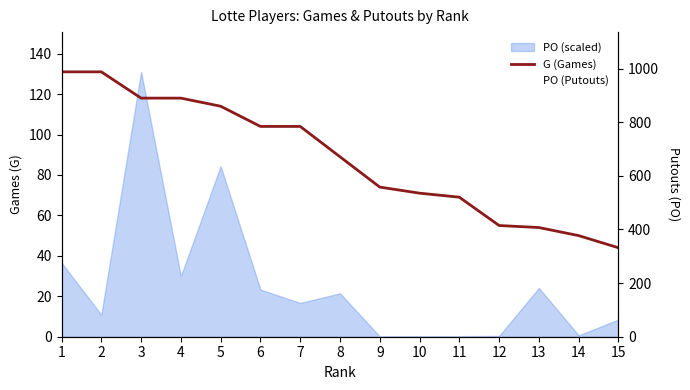

Reading left to right, transcribe all the data shown in this chart.

G (Games): 1=131	2=131	3=118	4=118	5=114	6=104	7=104	8=89	9=74	10=71	11=69	12=55	13=54	14=50	15=44
PO (Putouts): 1=276	2=82	3=988	4=226	5=636	6=176	7=126	8=162	9=1	10=2	11=2	12=3	13=182	14=5	15=64